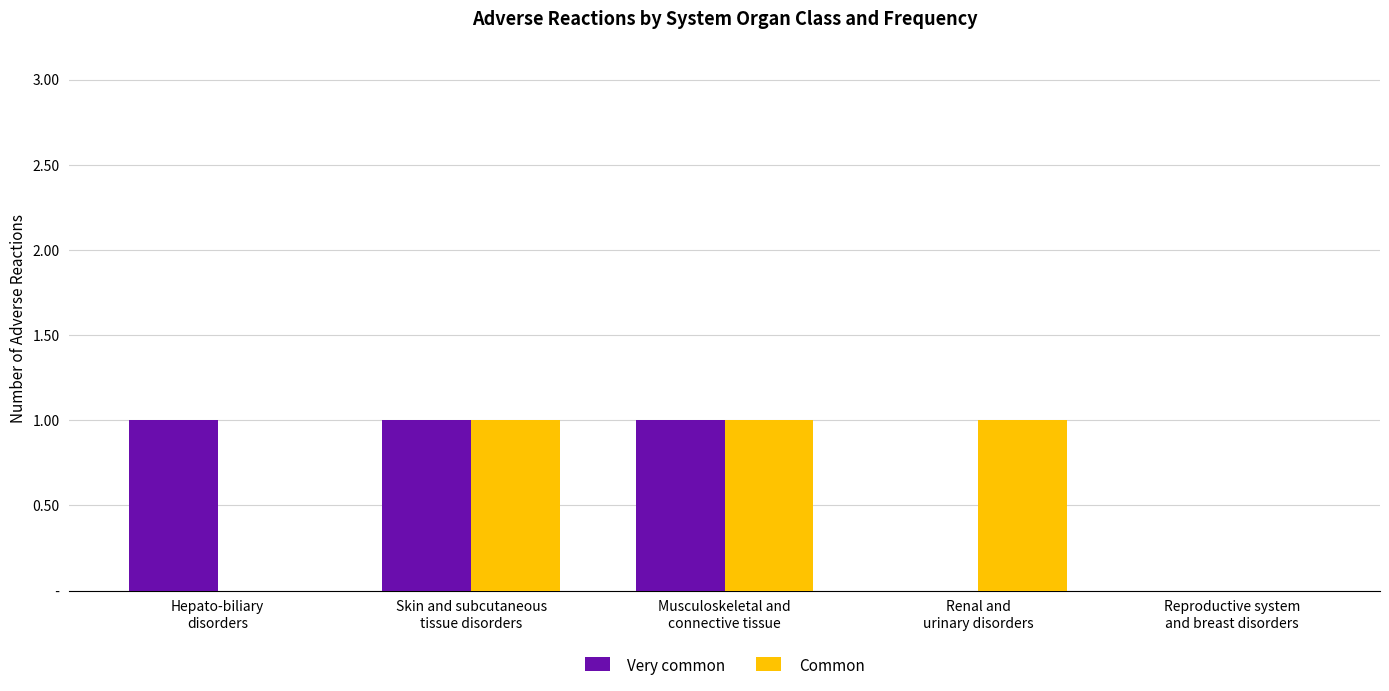

Is it true that Common equals 1 at Renal and
urinary disorders?

True